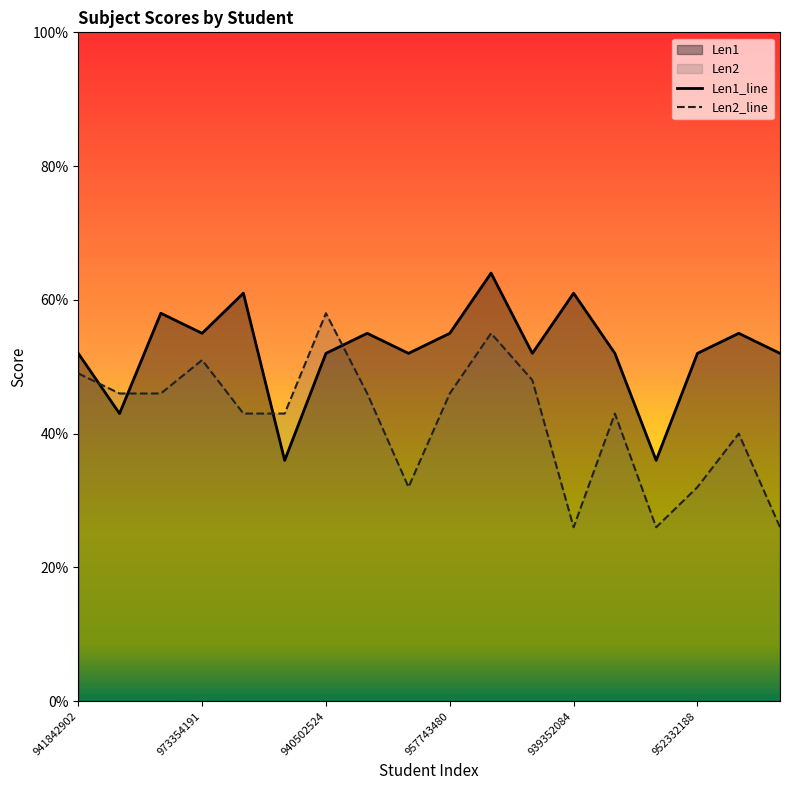

How many interior local valleys does the Len1 series have?

6